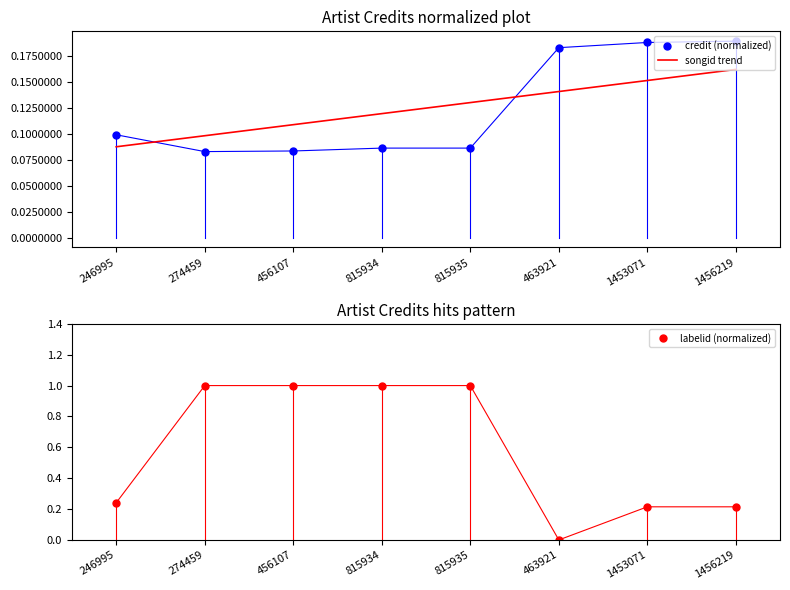

Reading left to right, extract all data points from this chart.

credit (normalized): 246995=0.1	274459=0.1	456107=0.1	815934=0.1	815935=0.1	463921=0.2	1453071=0.2	1456219=0.2
songid trend: 246995=0.1	274459=0.1	456107=0.1	815934=0.1	815935=0.1	463921=0.1	1453071=0.2	1456219=0.2
labelid (normalized): 246995=0.2	274459=1.0	456107=1.0	815934=1.0	815935=1.0	463921=0.0	1453071=0.2	1456219=0.2